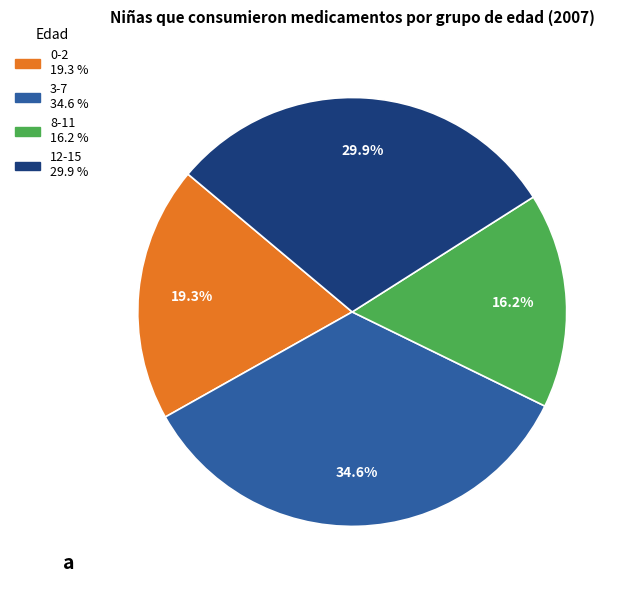

Does 12-15 account for over 50% of the chart?

No